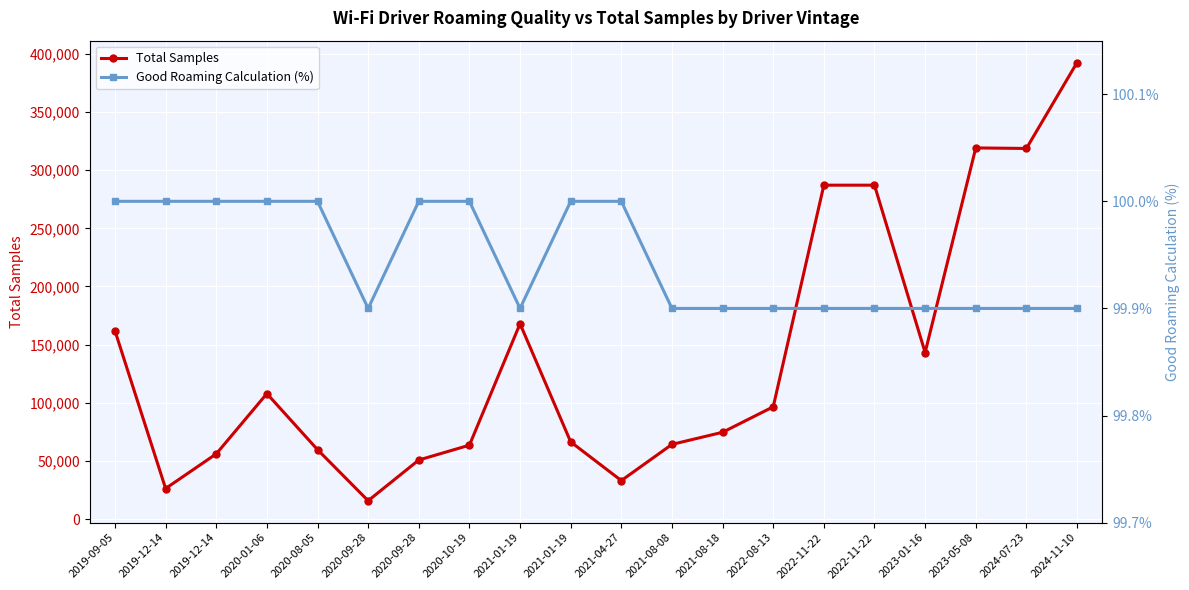

How many data points in Total Samples are less than 96526?

10